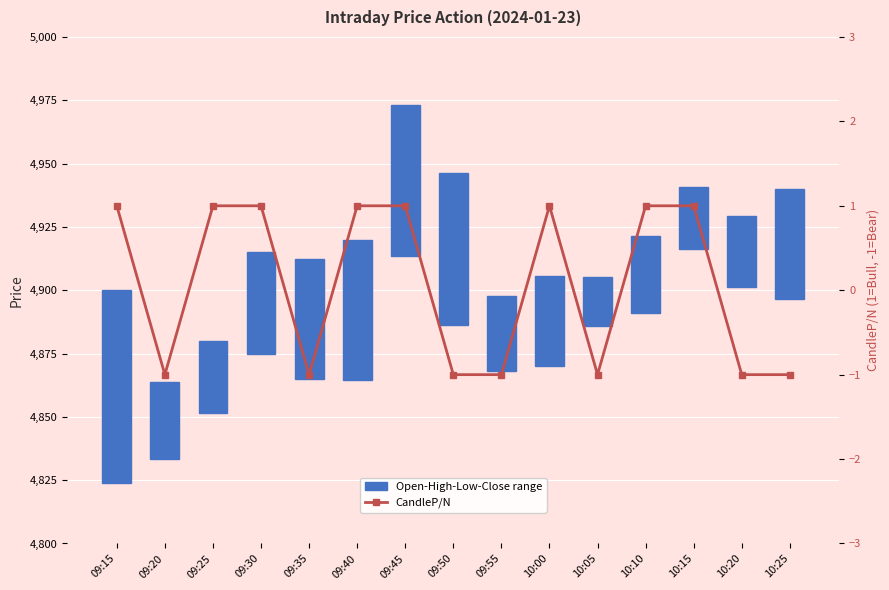

The CandleP/N series shows 1.5 at 09:25. True or false?

False